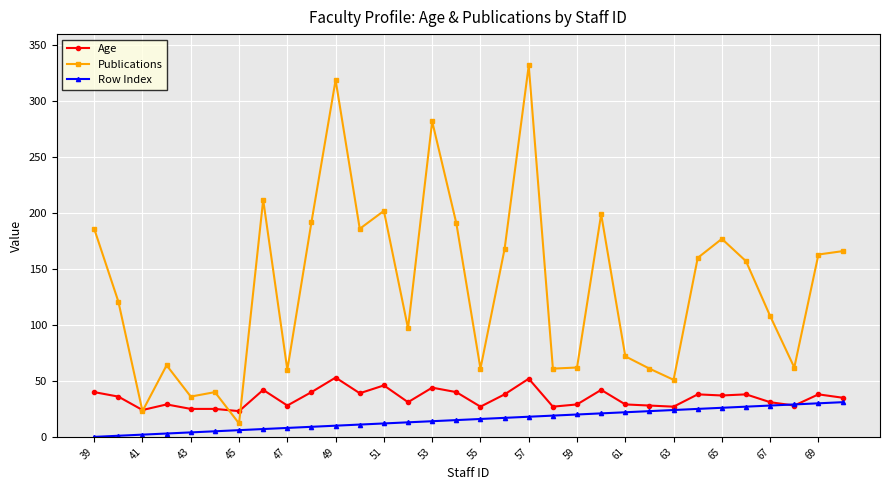

Rank the series by their maximum value, from highest to lowest.

Publications, Age, Row Index